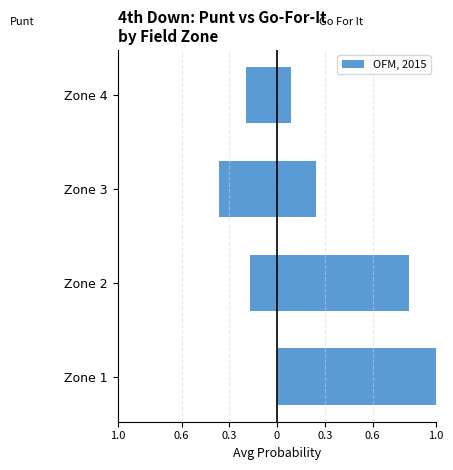

How many bars are there in each group?

2